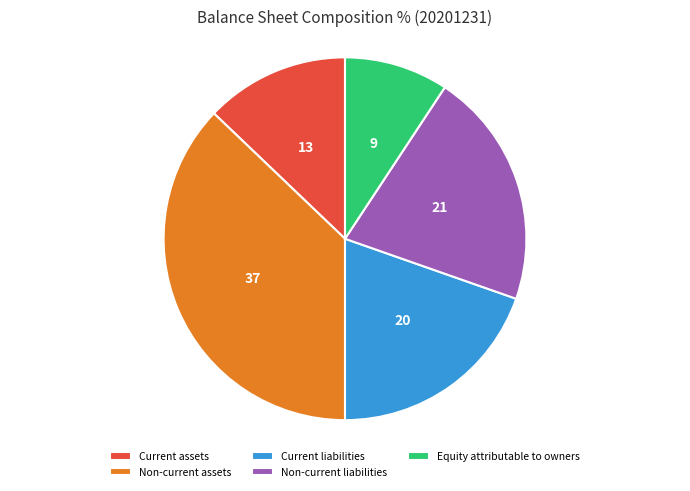

Is the sum of Equity attributable to owners and Non-current assets greater than half?

No